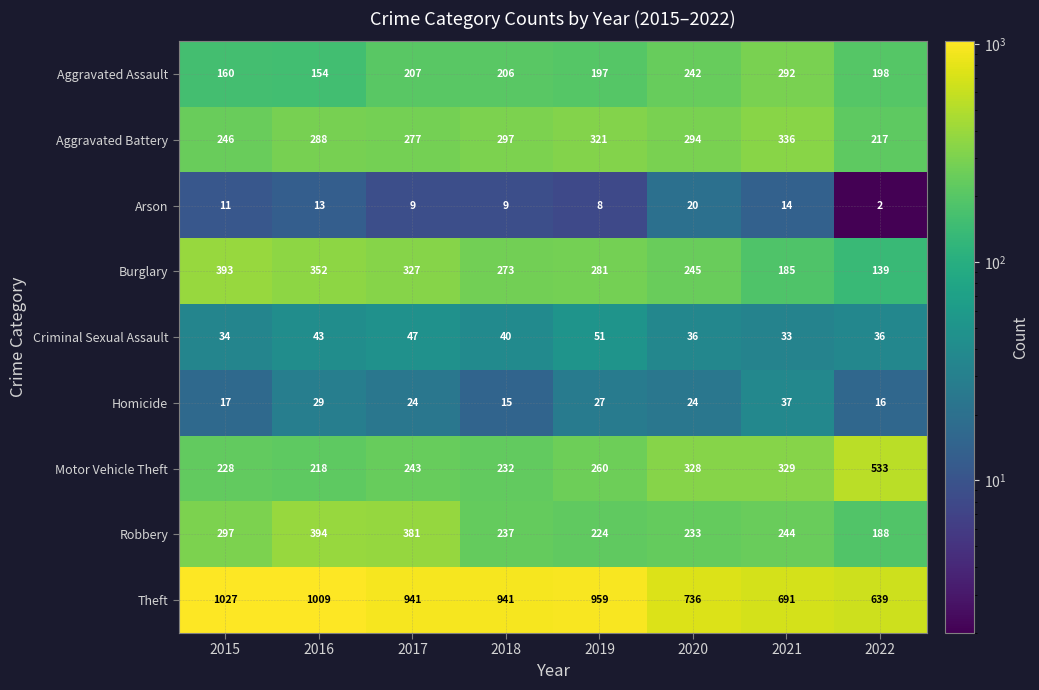

At which label is Arson closest to 11?

2015